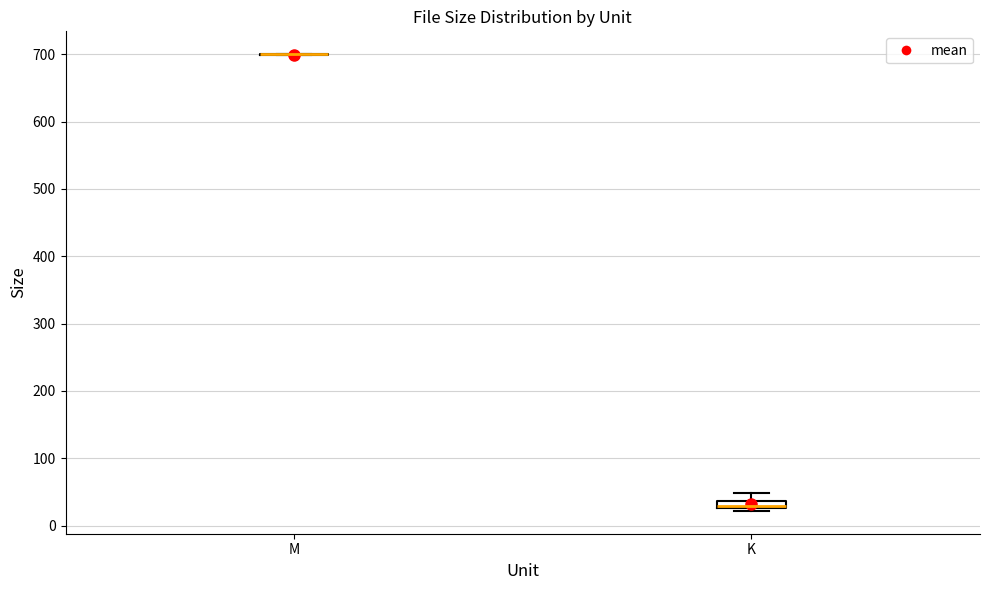

Where is the lower edge of the box for K on the y-axis? The values are not printed on the chart, so give them approximately, as read against the axis.

30